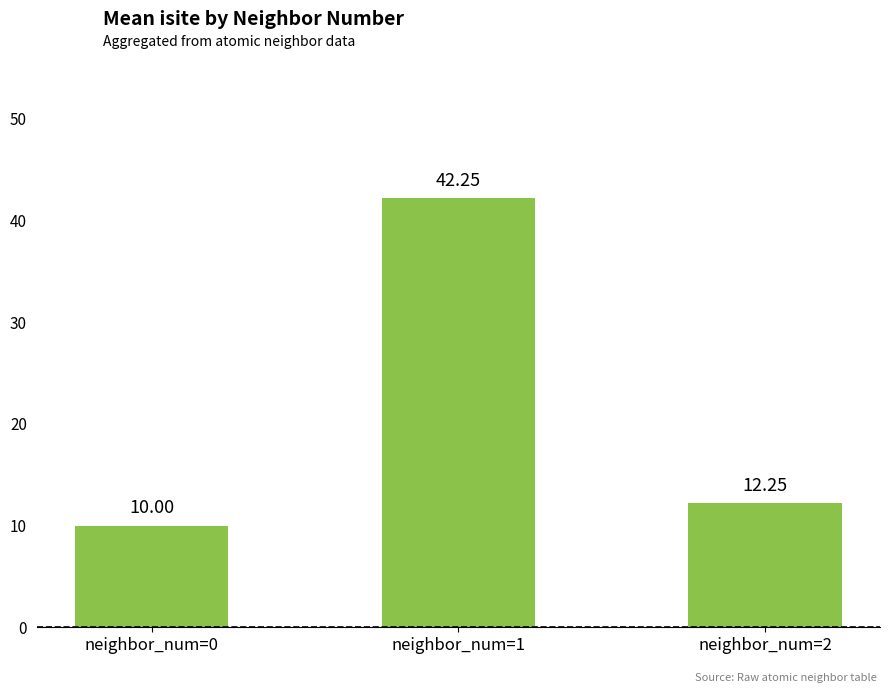

How many bars are there in total?

3